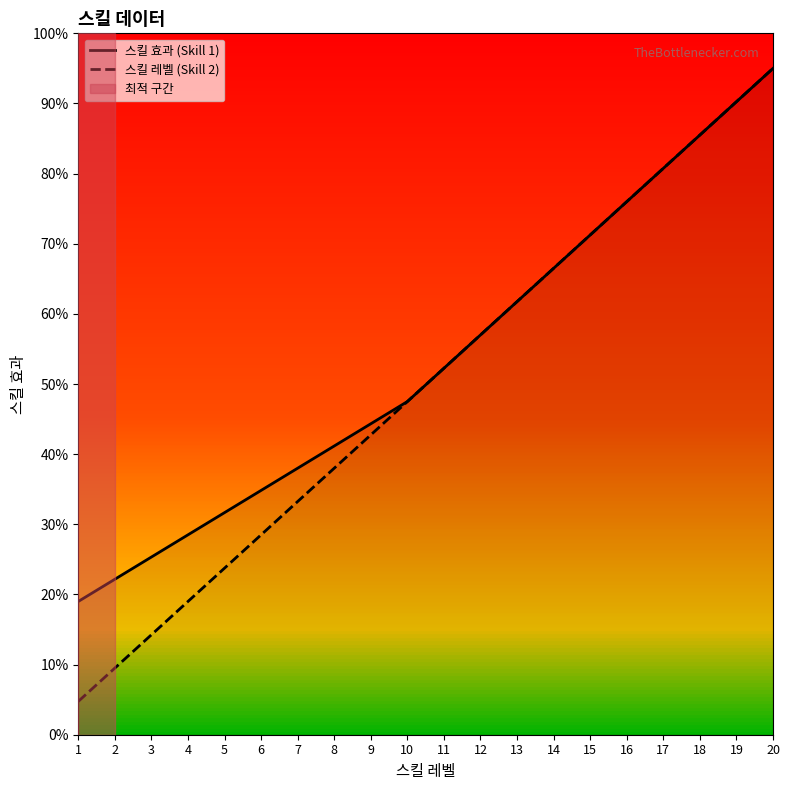

Which has a higher value, 4 or 15?

15